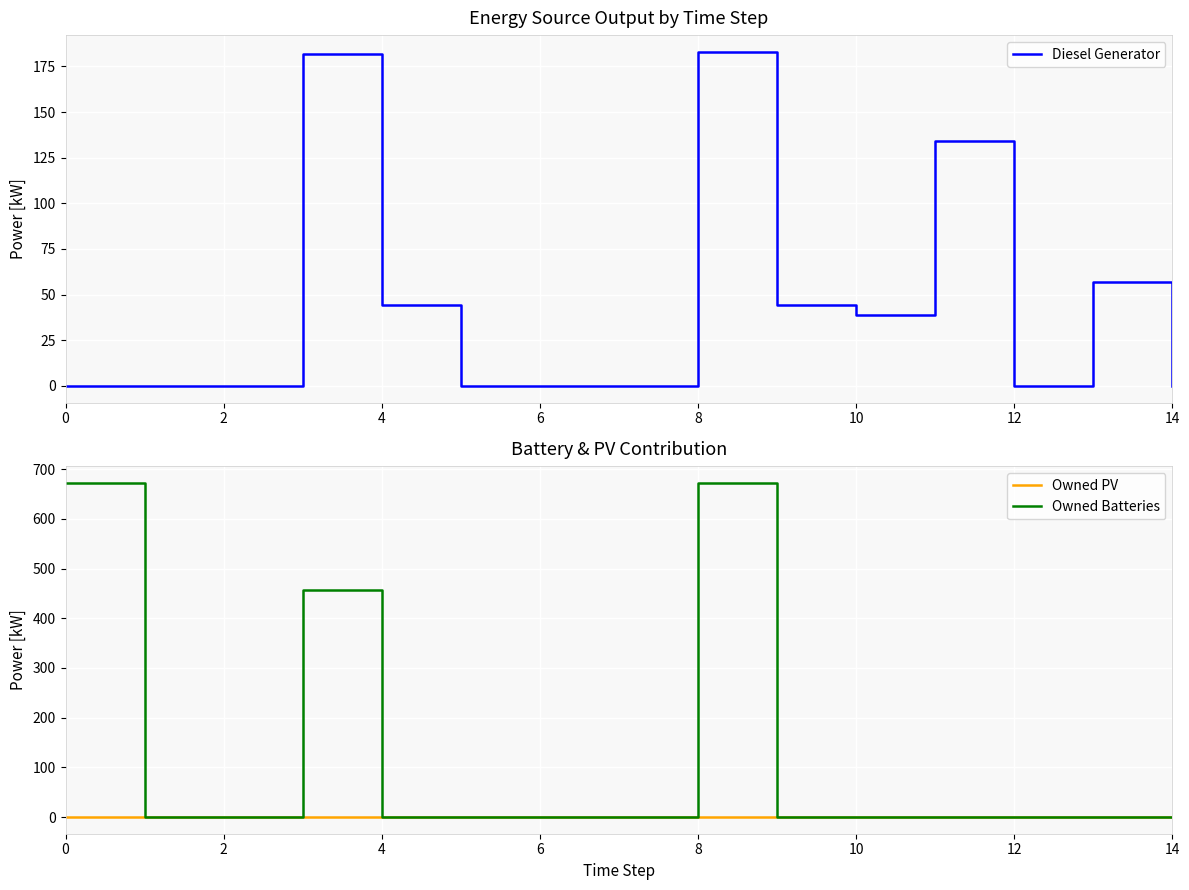

Rank the series by their maximum value, from highest to lowest.

Owned Batteries, Diesel Generator, Owned PV